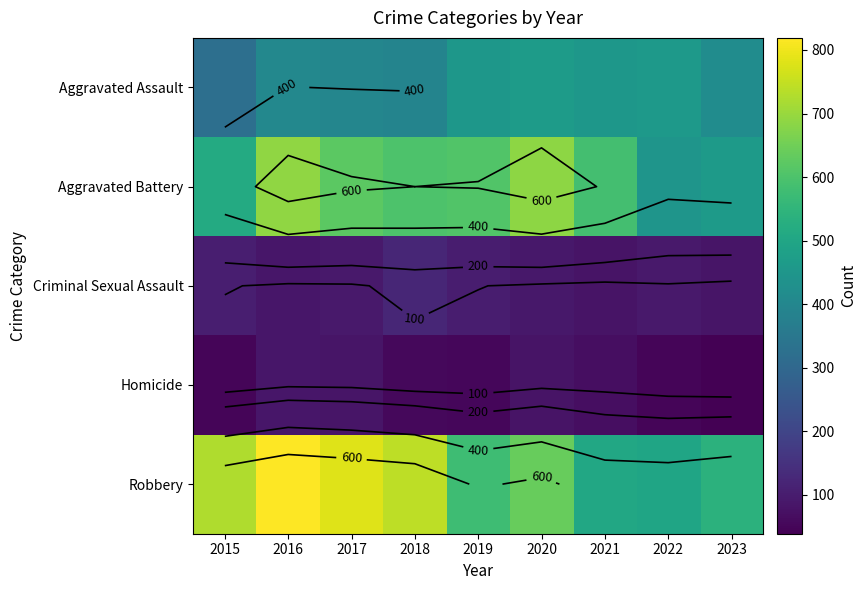

At which label does Aggravated Assault first exceed 417?

2019